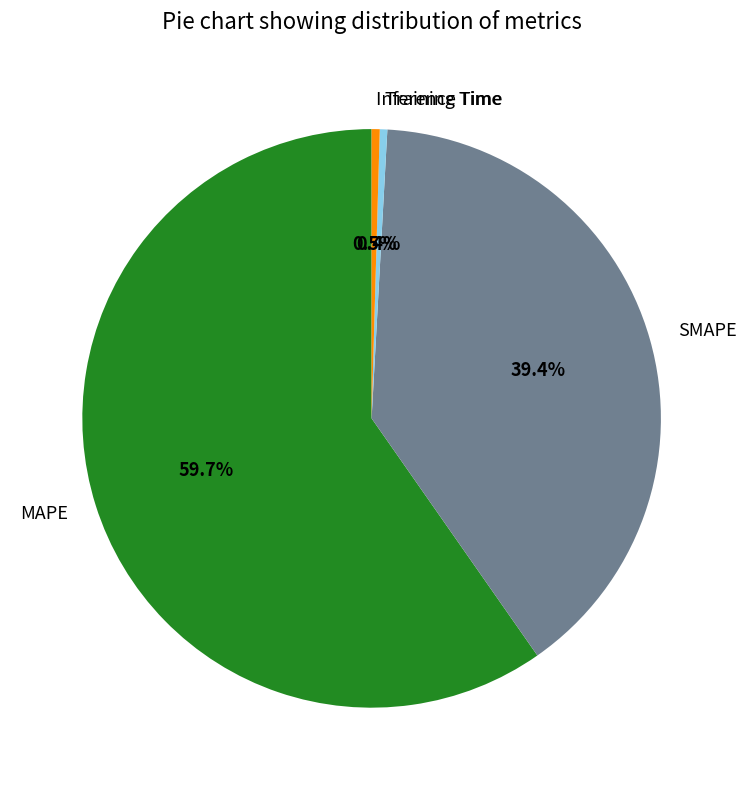

To the nearest percent, what is the difference between the largest and smallest slice percentages?

59%